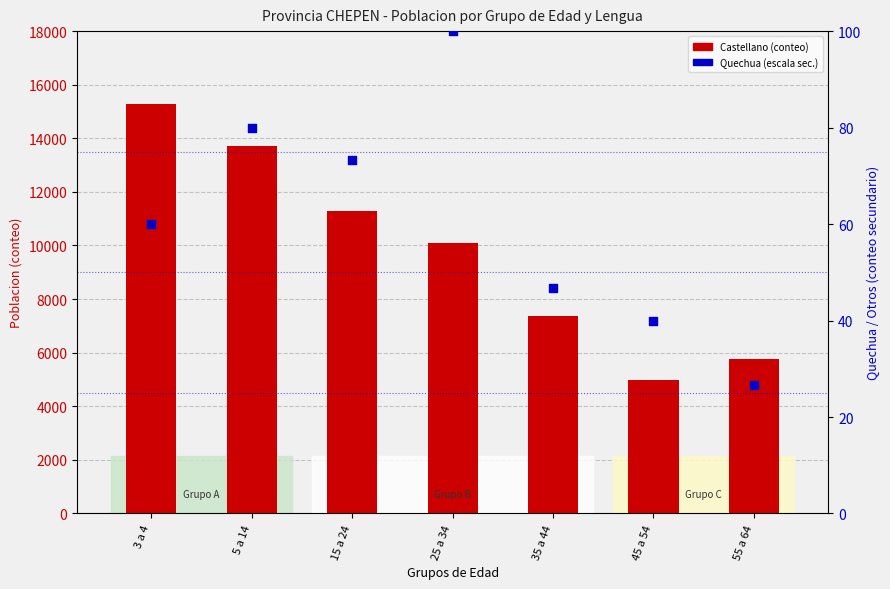

Which series contains the highest Y value?

Castellano